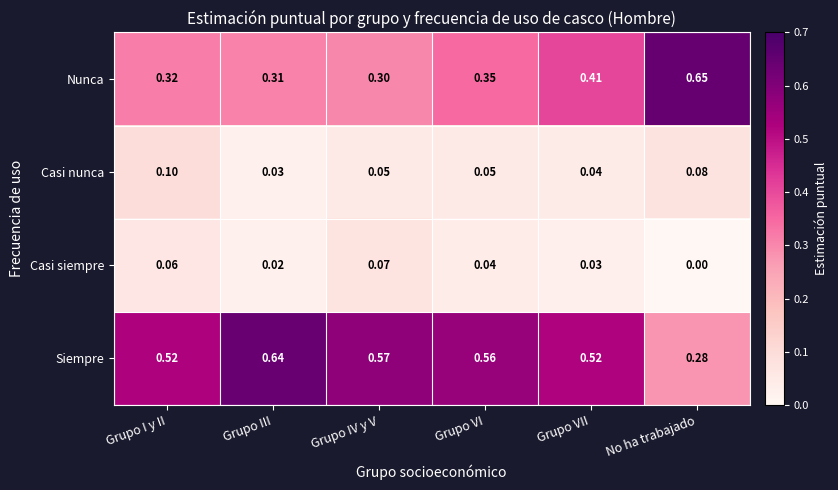

Which series has the largest range (max minus min)?

Siempre